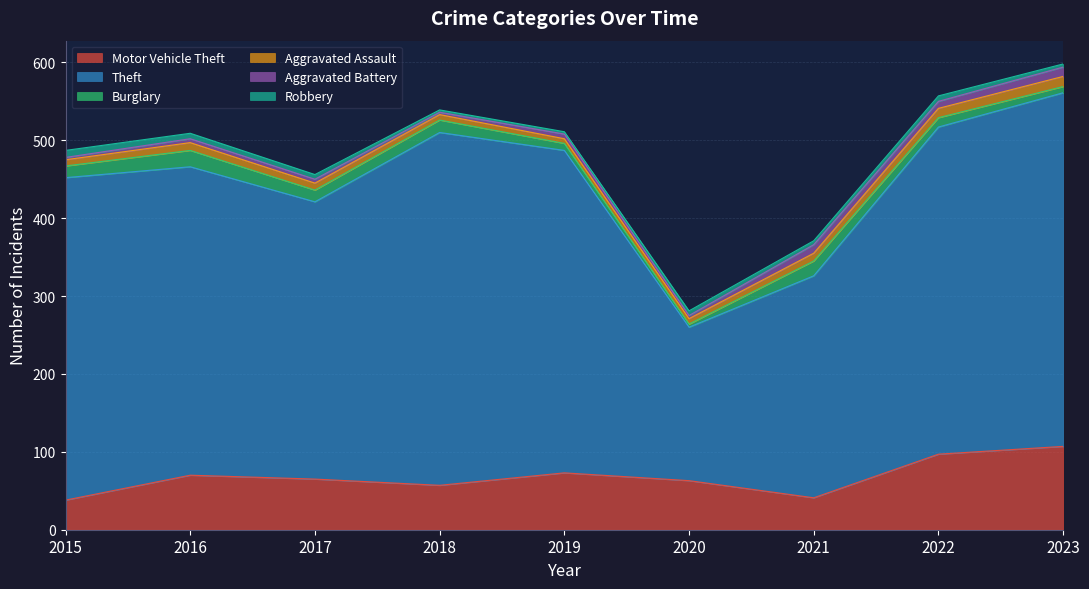

List the series in order of their peak value, lowest first.

Robbery, Aggravated Battery, Aggravated Assault, Burglary, Motor Vehicle Theft, Theft